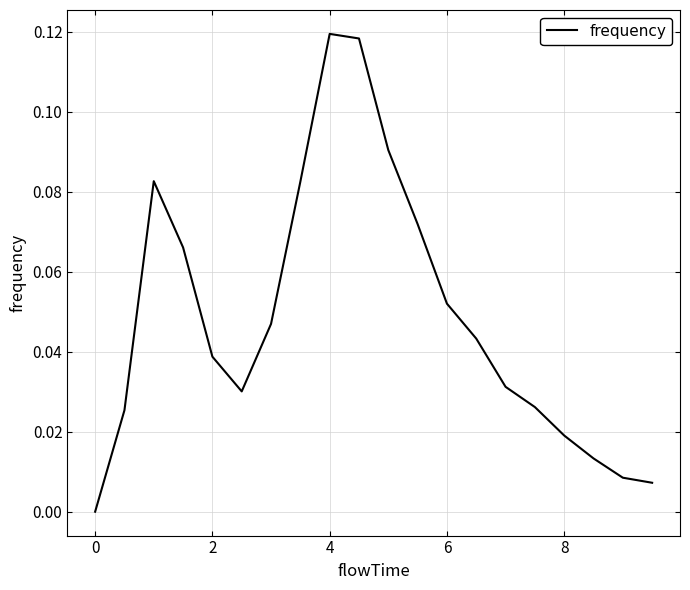

Does the chart display data point markers on the line(s)?

No